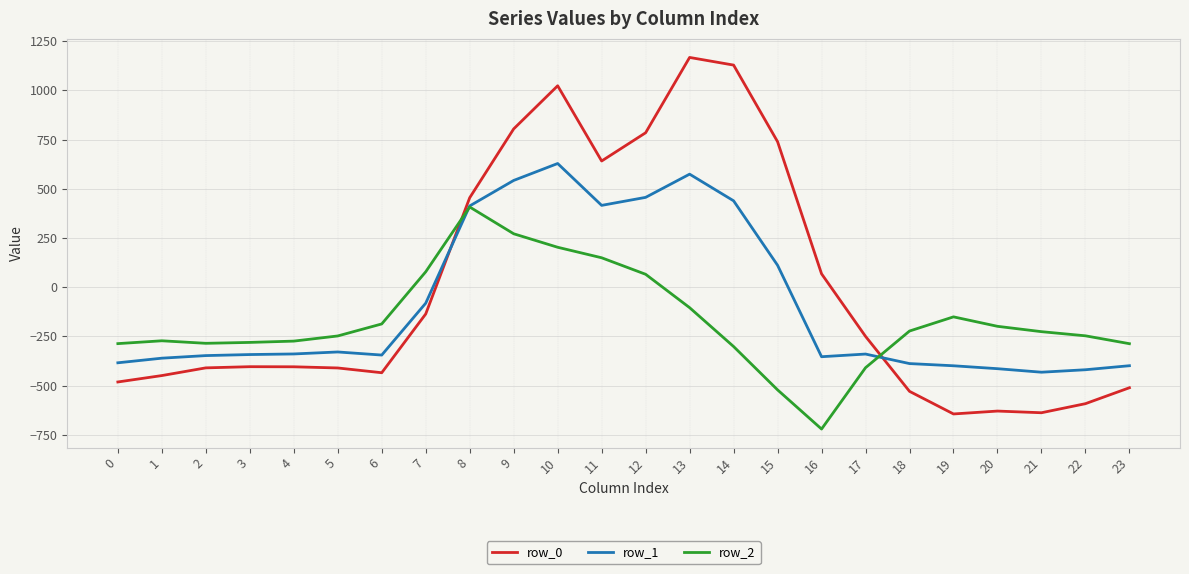

Rank the series by their average value, from lowest to highest.

row_2, row_1, row_0